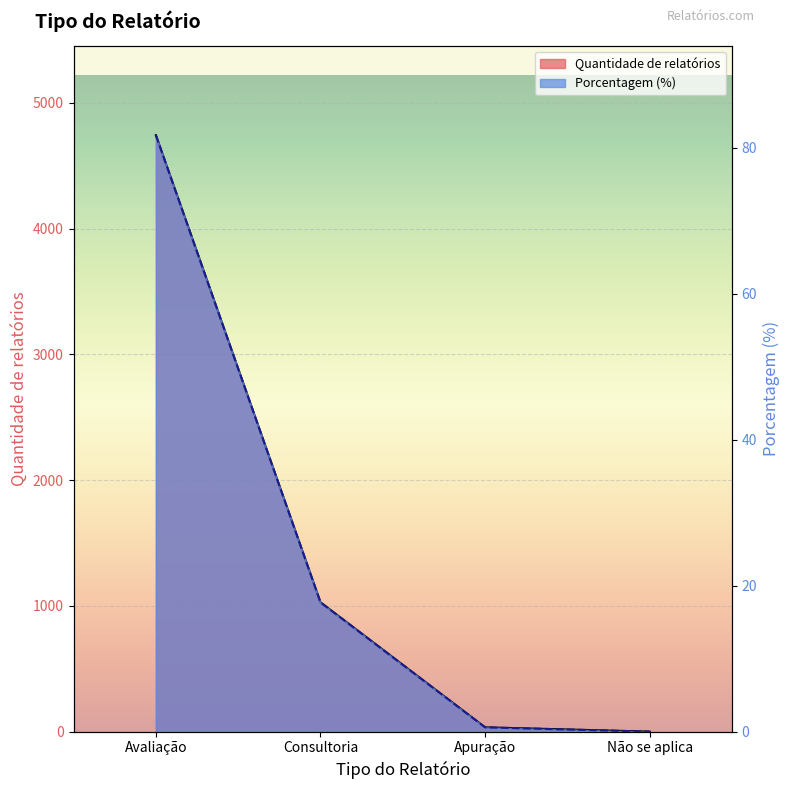

What is the difference between the maximum and minimum values in the Quantidade de relatórios series?

4743.0